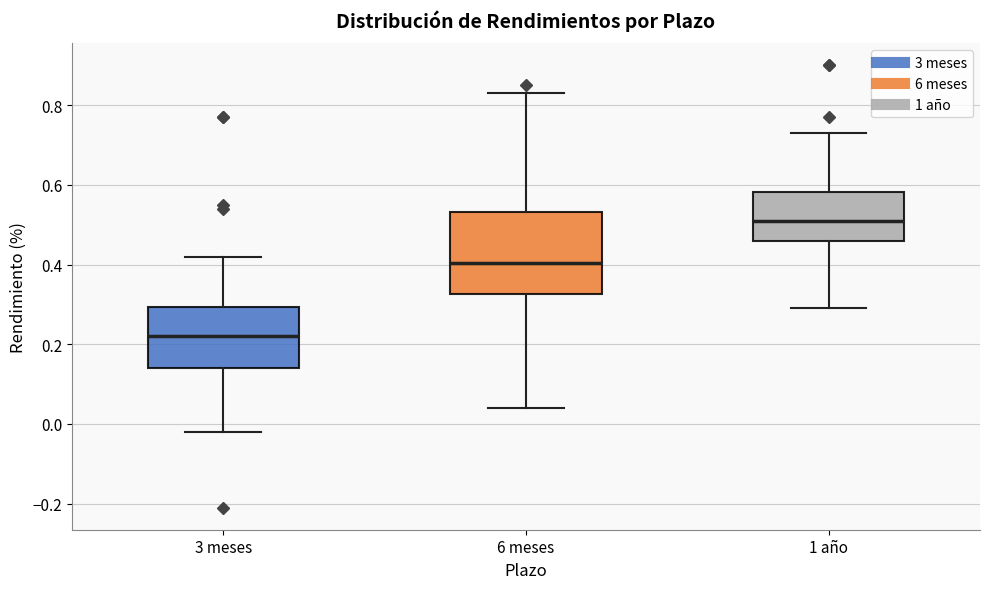

Comparing the boxes themselves (not the whiskers), which one is the tallest?

6 meses